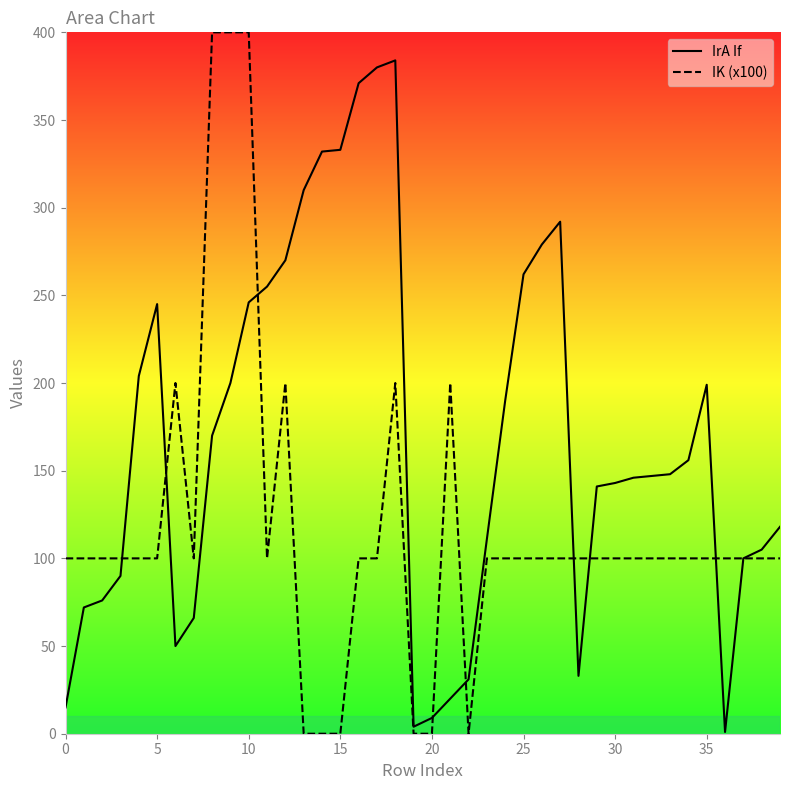

Count the number of categories in the chart.

40